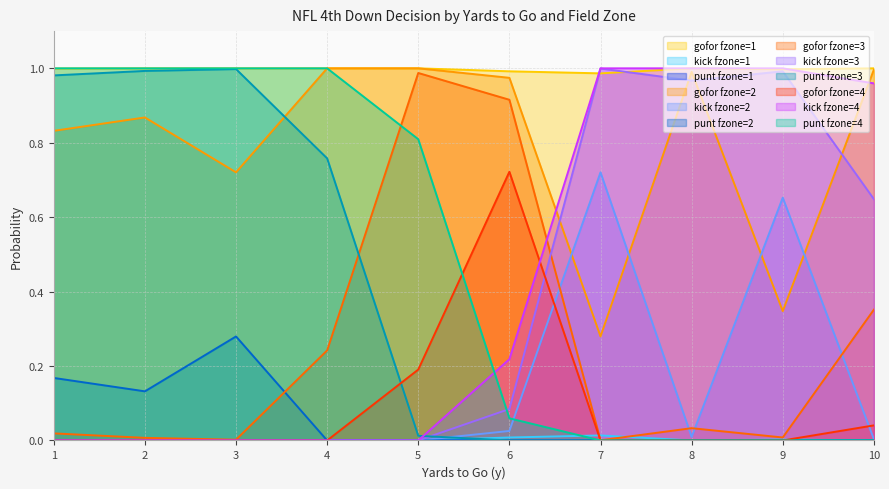

Is the value of gofor fzone=4 at 2 greater than the value of punt fzone=2 at 3?

No